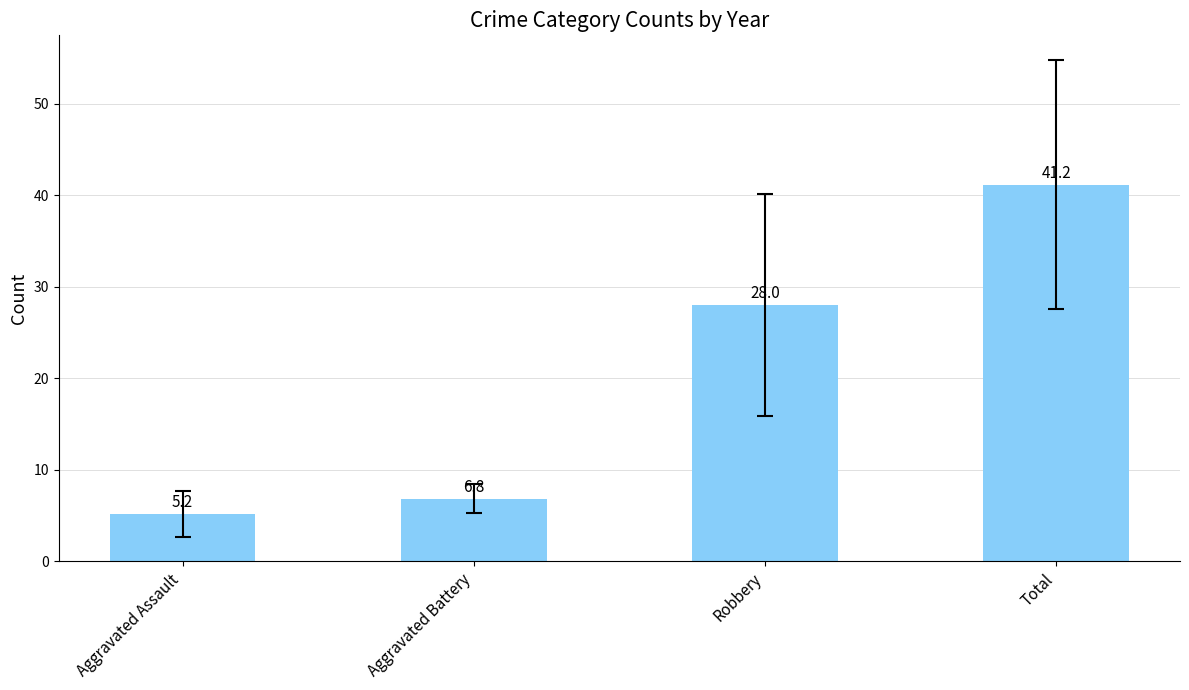

What is the minimum value shown in the chart?

5.2